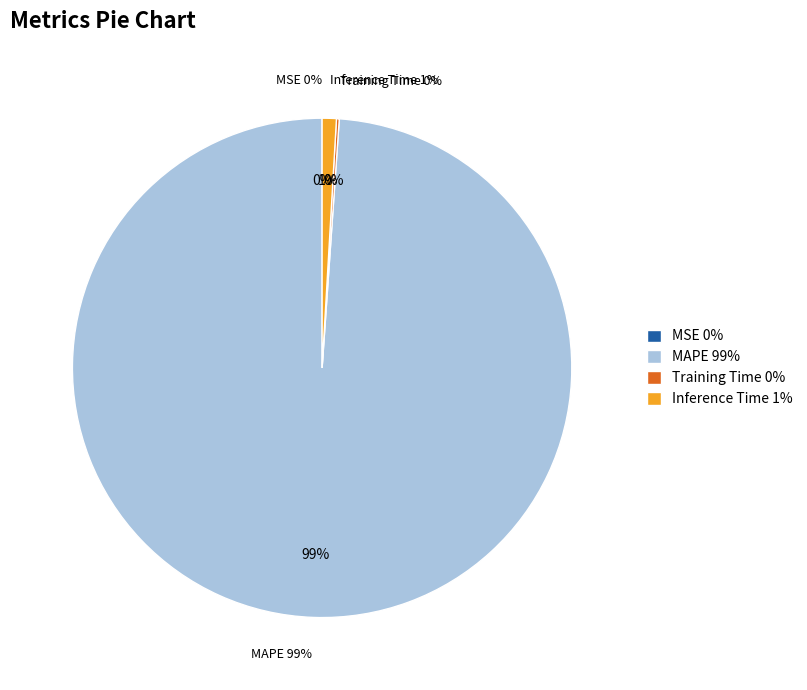

Is MAPE the majority of the pie?

Yes